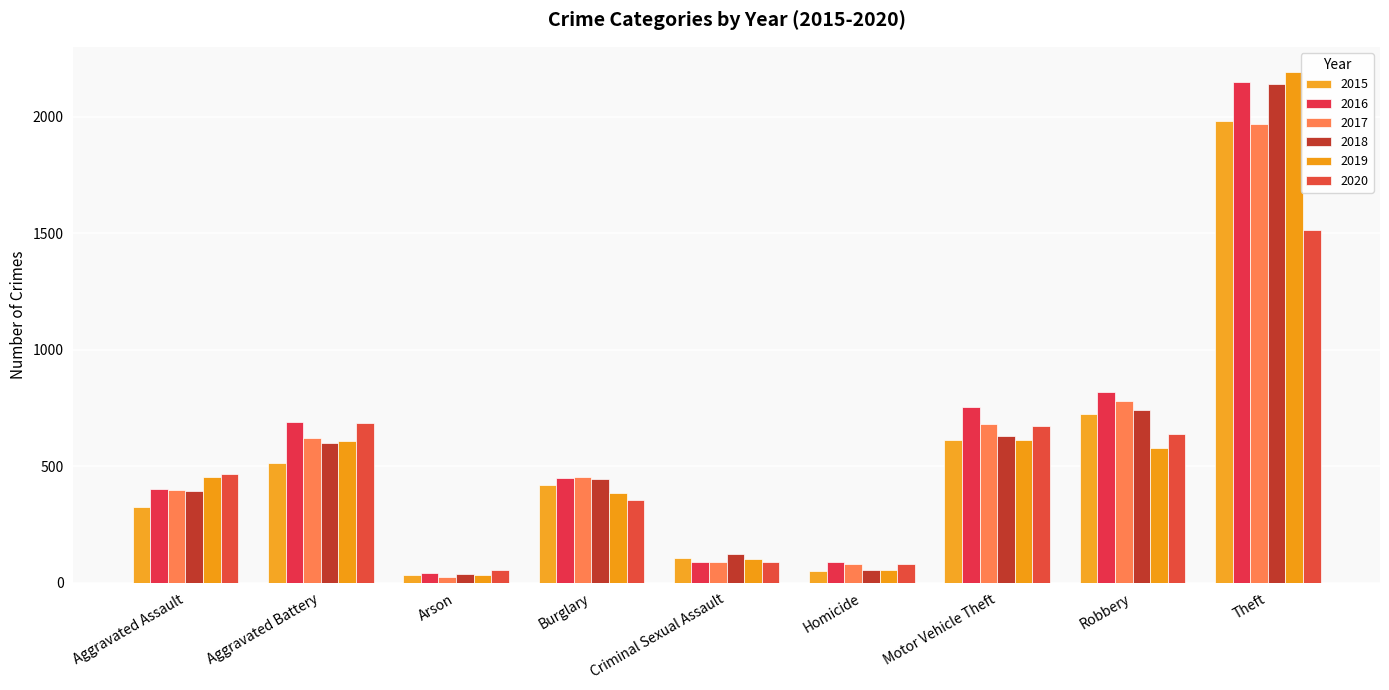

True or false: 2019 has a value of 150 at Criminal Sexual Assault.

False